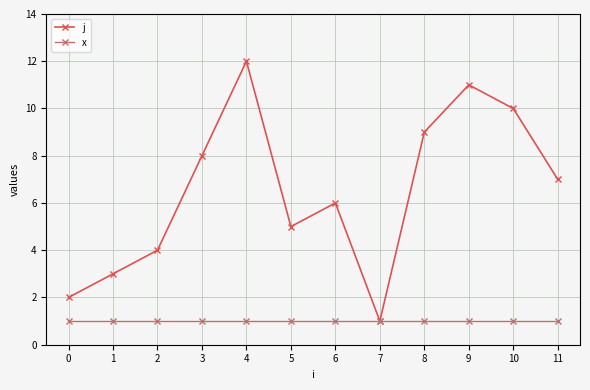

At which category does j reach its first local peak?

4